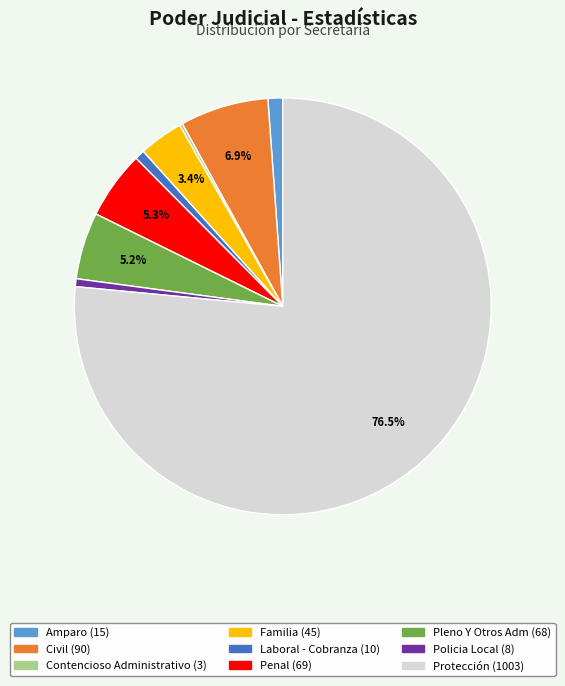

Between Pleno Y Otros Adm and Familia, which is larger?

Pleno Y Otros Adm